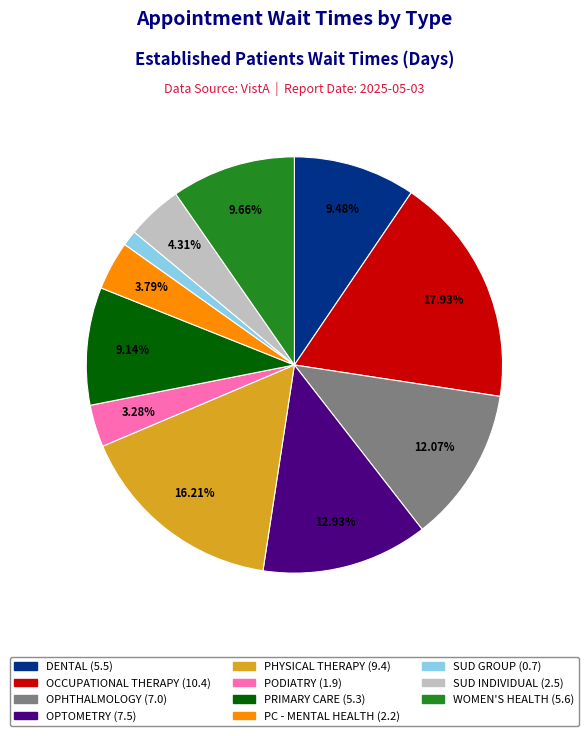

How many segments does this pie chart have?

11